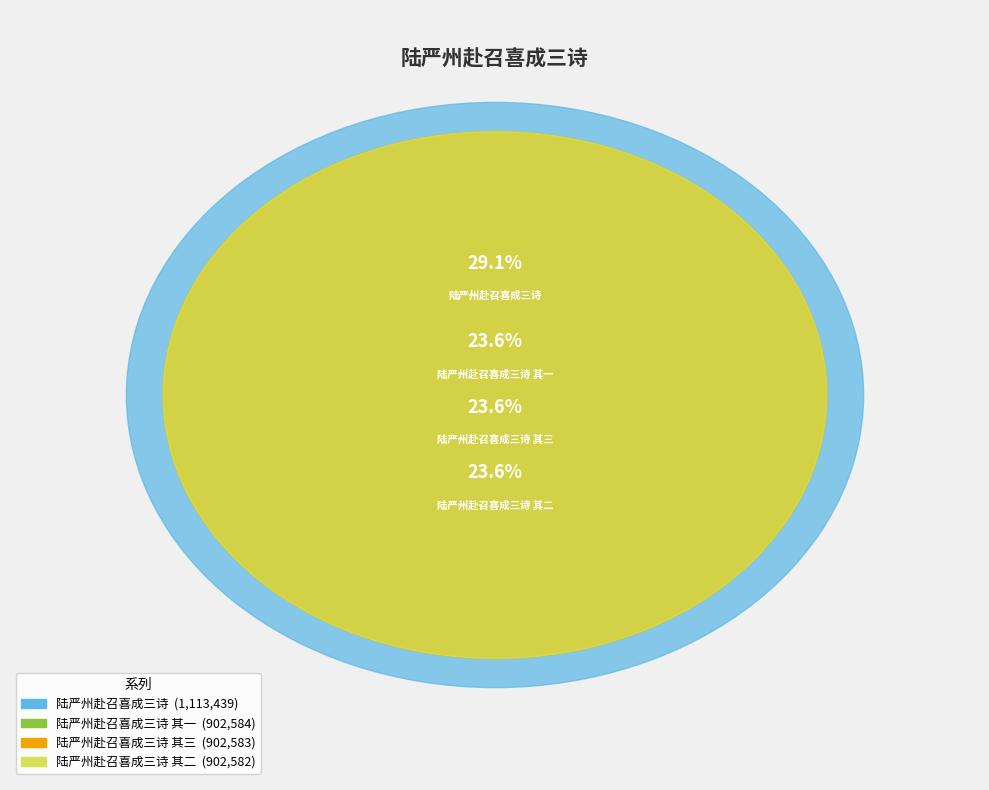

Which slice is the largest?

陆严州赴召喜成三诗